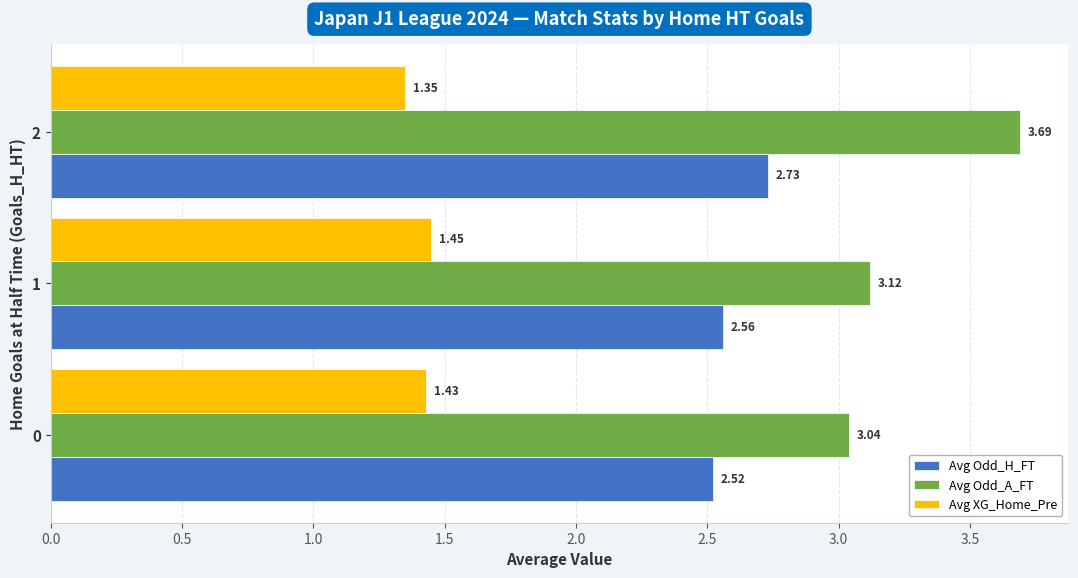

What is the sum of the Avg Odd_H_FT values at 2 and 1?

5.3